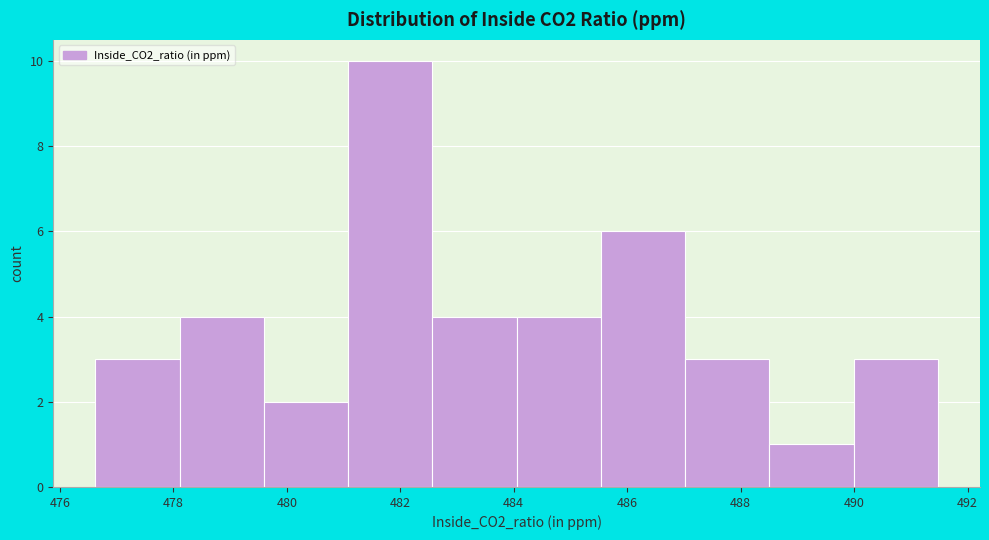

What is the height of the bar covering 484.0 to 485.6 on the x-axis? Neither the bar edges nor the heights are printed on the chart, so give them approximately, as read against the axes.

4